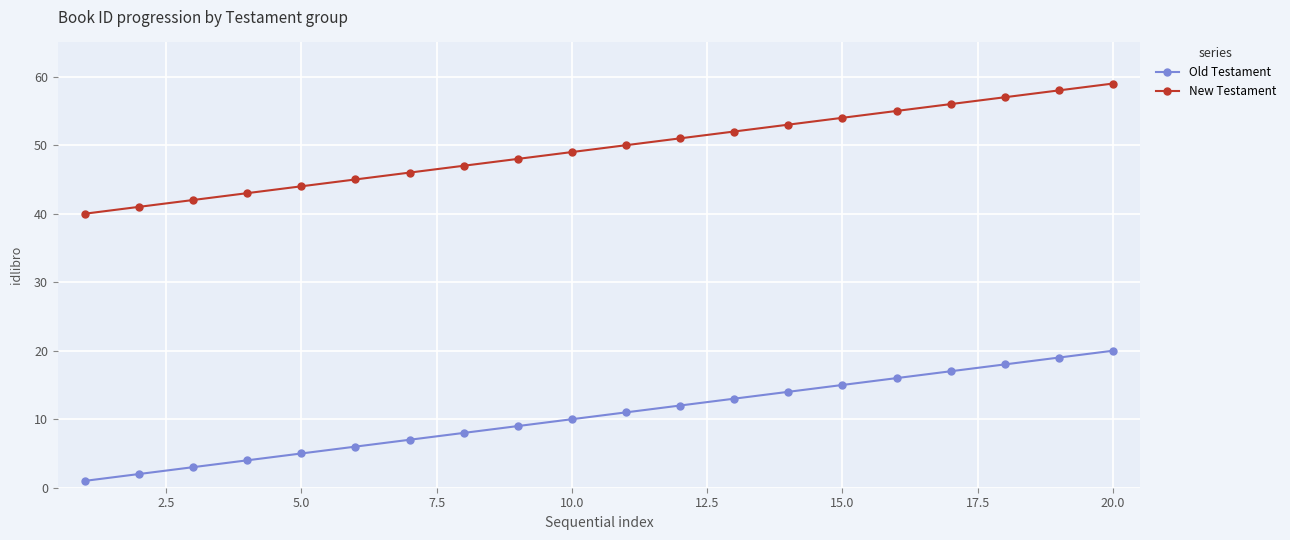

Which series has the largest total across all categories?

New Testament